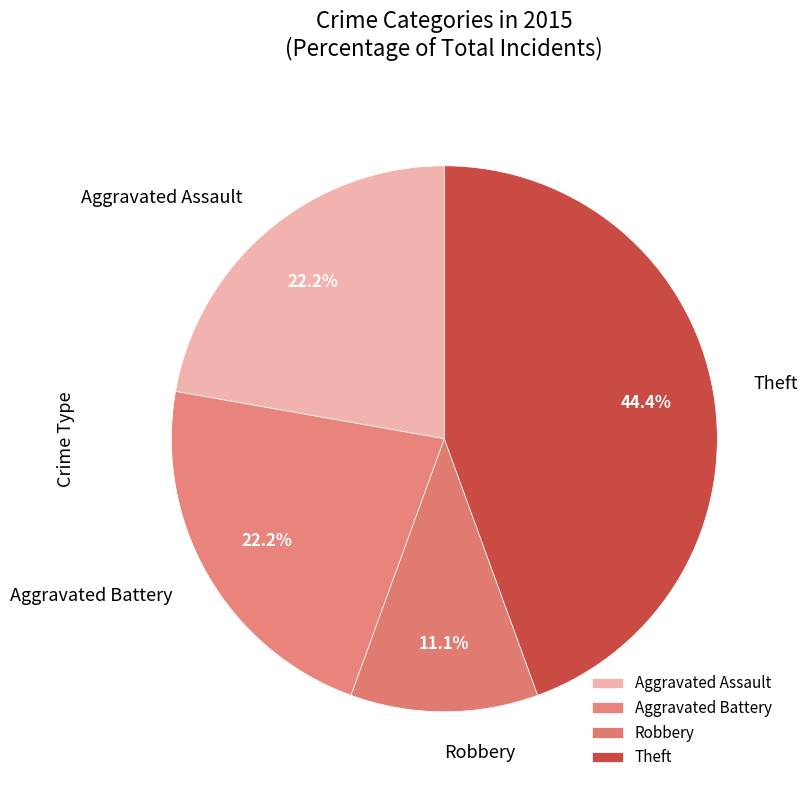

To the nearest percent, what is the difference between the largest and smallest slice percentages?

33%